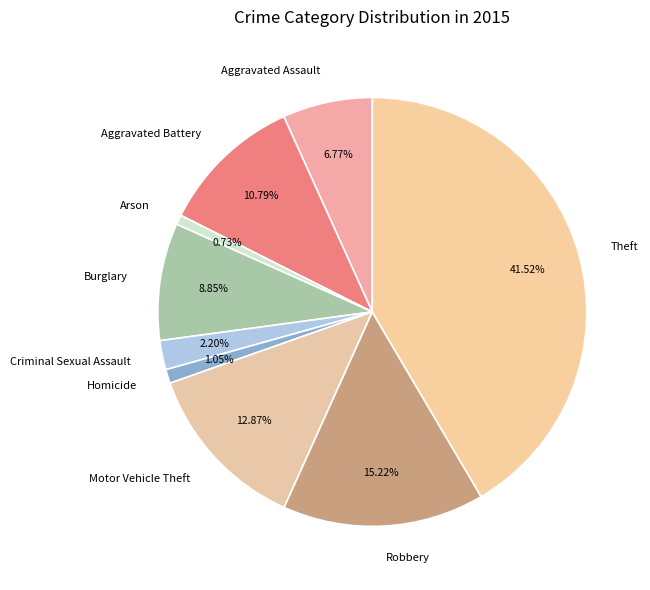

To the nearest percent, what is the difference between the largest and smallest slice percentages?

41%